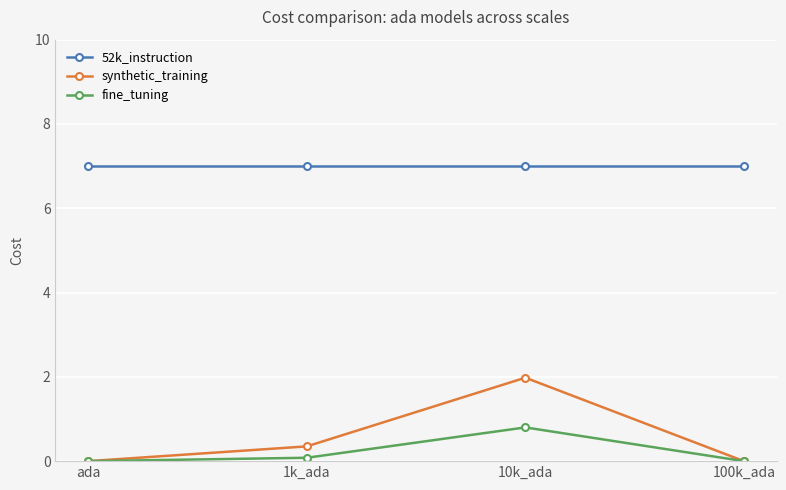

List the series in order of their peak value, lowest first.

fine_tuning, synthetic_training, 52k_instruction